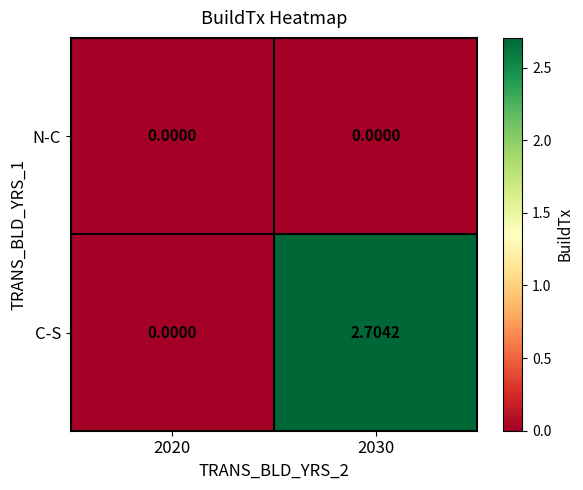

Is the value of C-S at 2030 greater than the value of N-C at 2030?

Yes